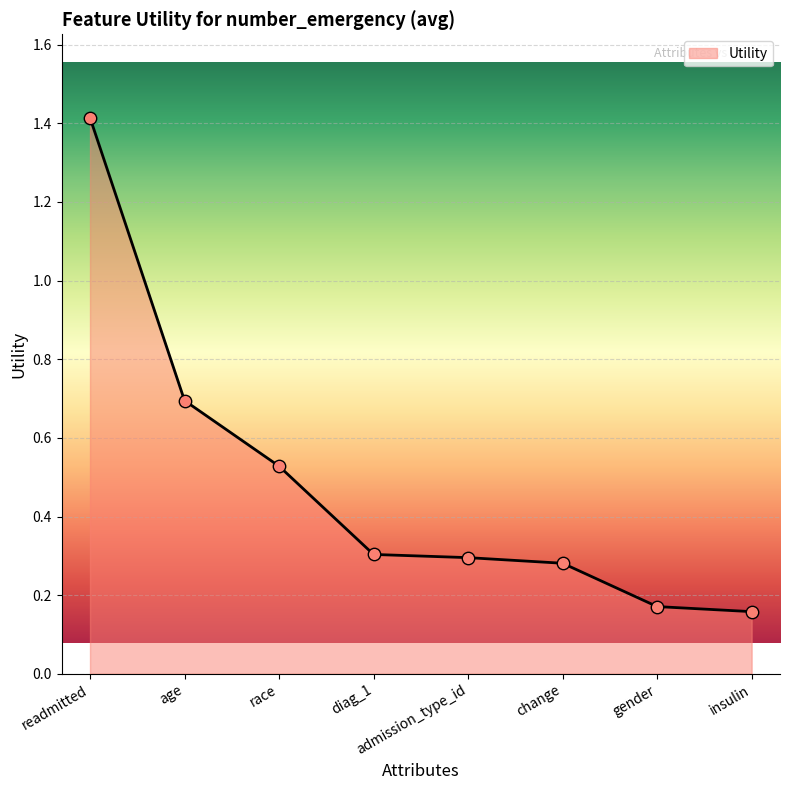

Which has a higher value, gender or admission_type_id?

admission_type_id